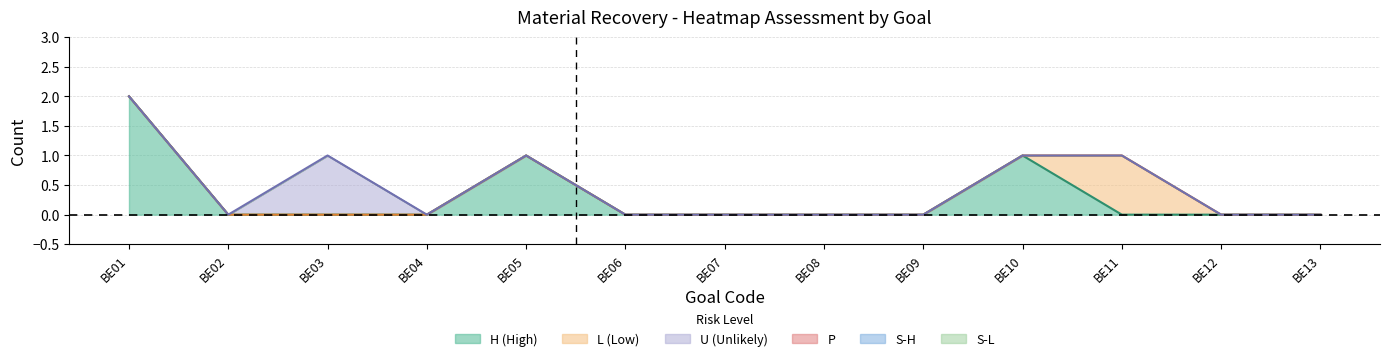

What is the highest value of the U series?

1